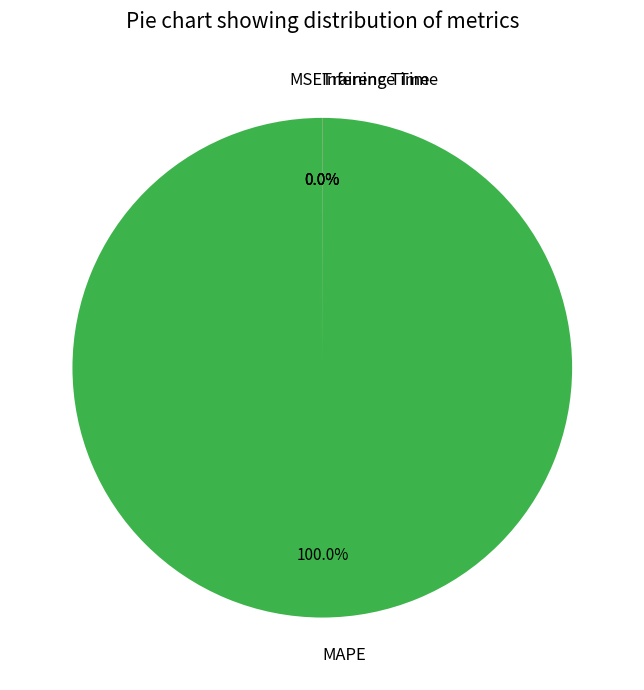

Does any single category account for the majority?

Yes